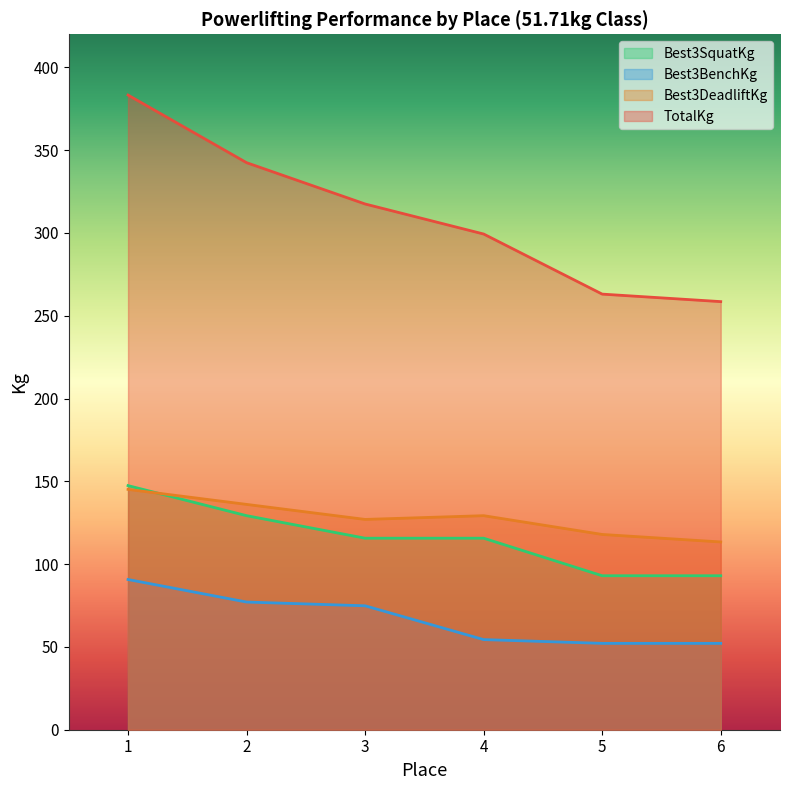

What is the difference between the maximum and minimum values in the TotalKg series?

124.7